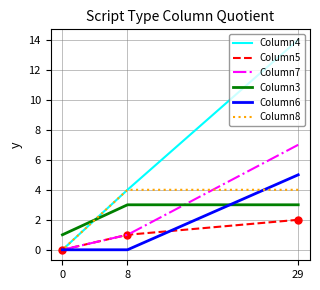

Which series has the largest total across all categories?

Column4